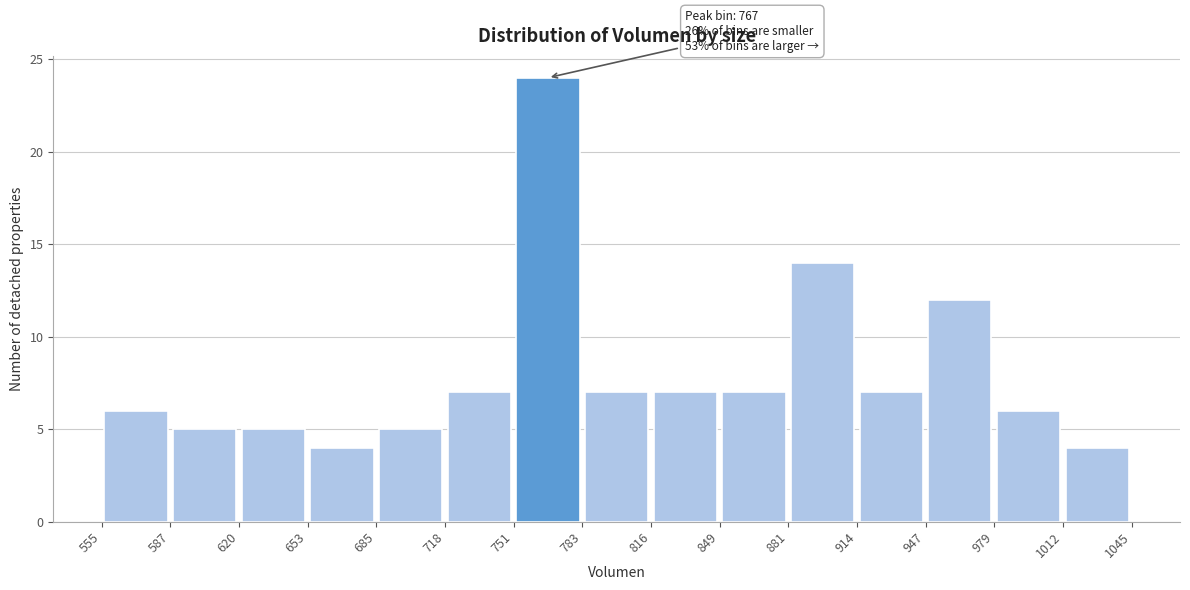

Over which range of the x-axis is the bar tallest?

751 to 783